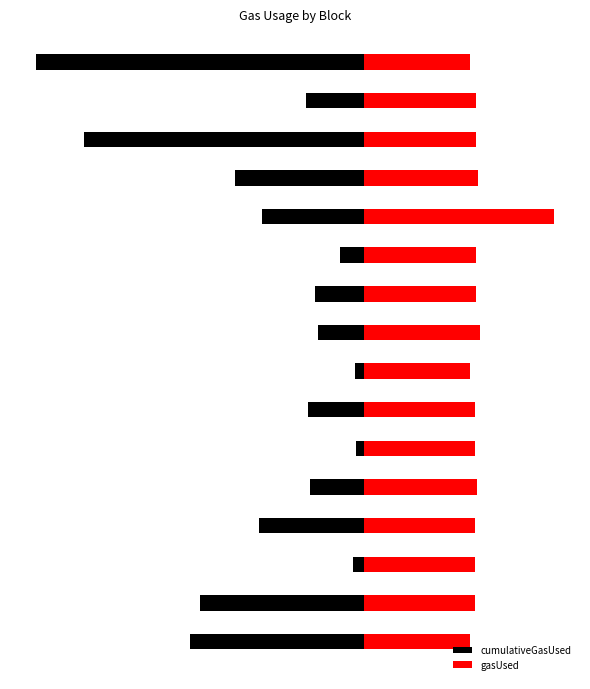

The gasUsed series shows 21.9 at 5. True or false?

True